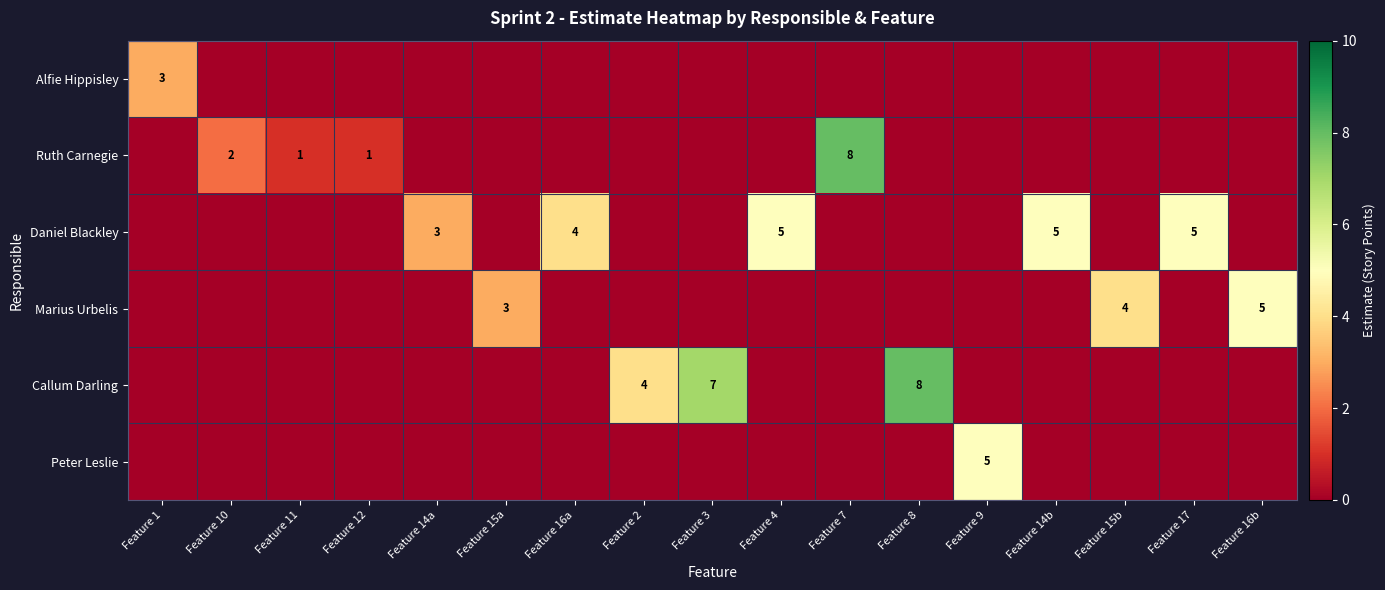

The Marius Urbelis series shows 0 at Feature 14b. True or false?

True